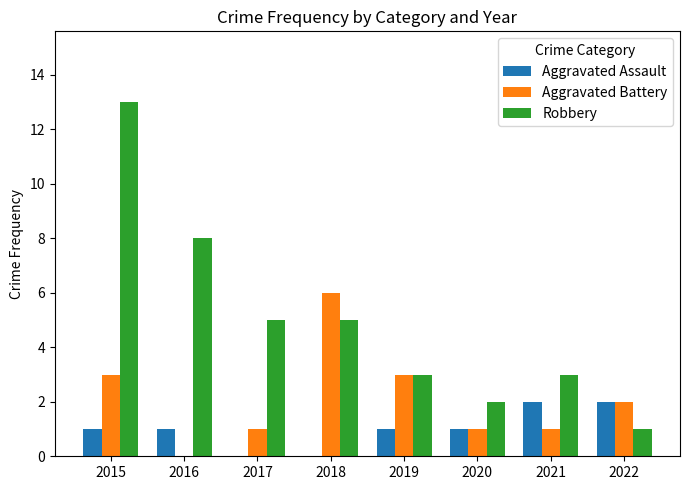

What is the total value across all series at 2015?

17